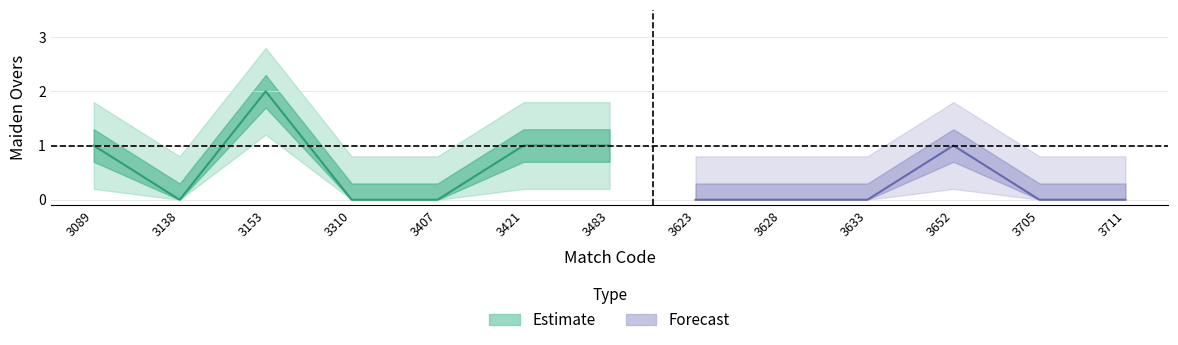

How many data points does each series have?

13